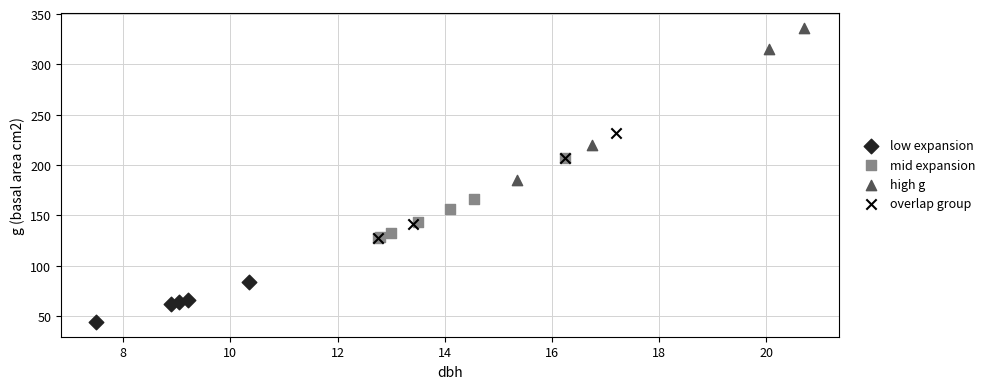

Which series has the largest Y range (max minus min)?

high g